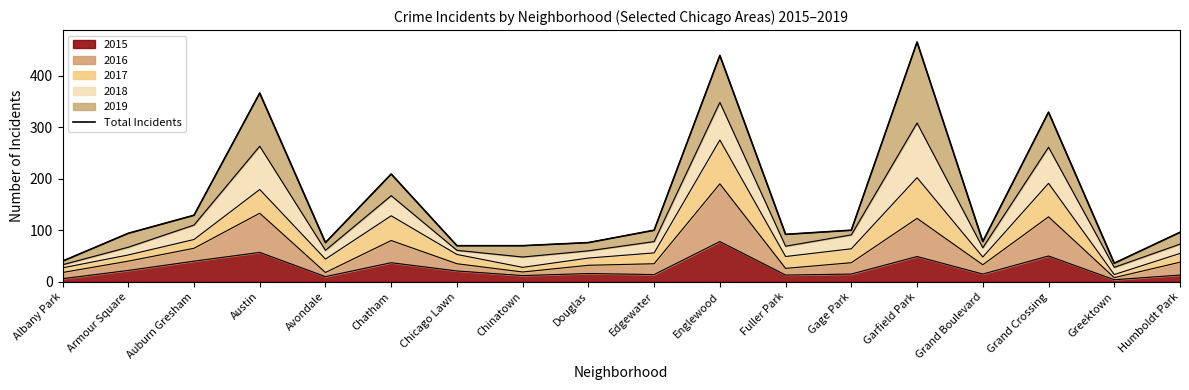

At which label does the data first exceed 96?

Auburn Gresham